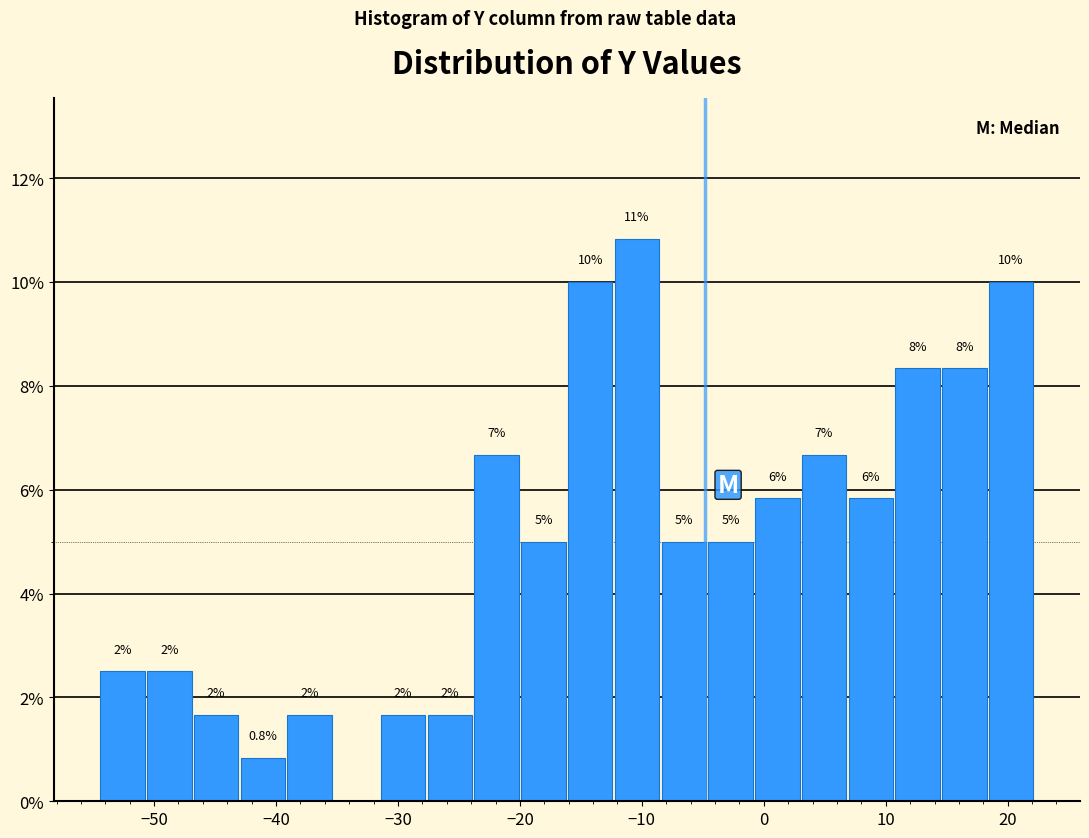

Around what value on the x-axis is the tallest bar? Give the approximate position of its centre, as read against the axis.

-10